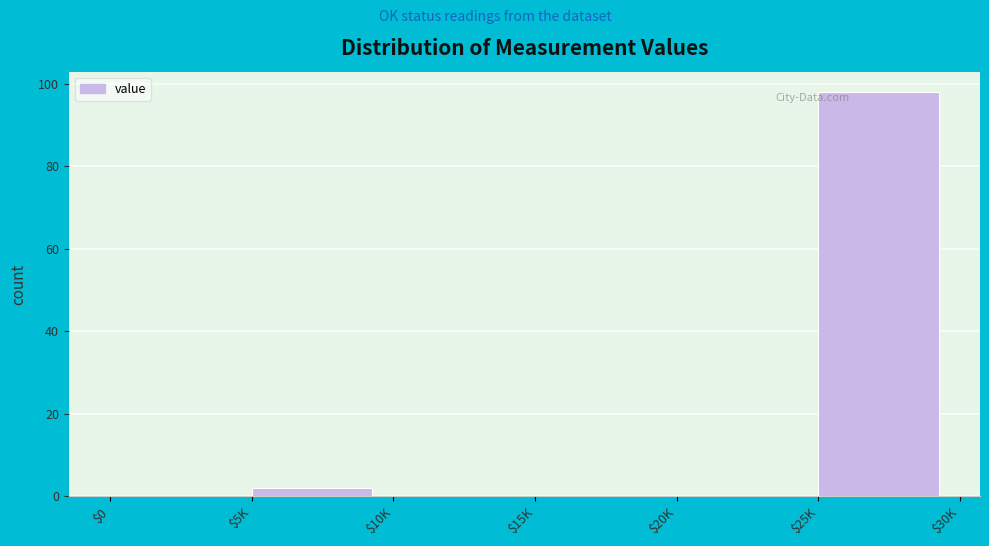

The value at $10K is 0. True or false?

True